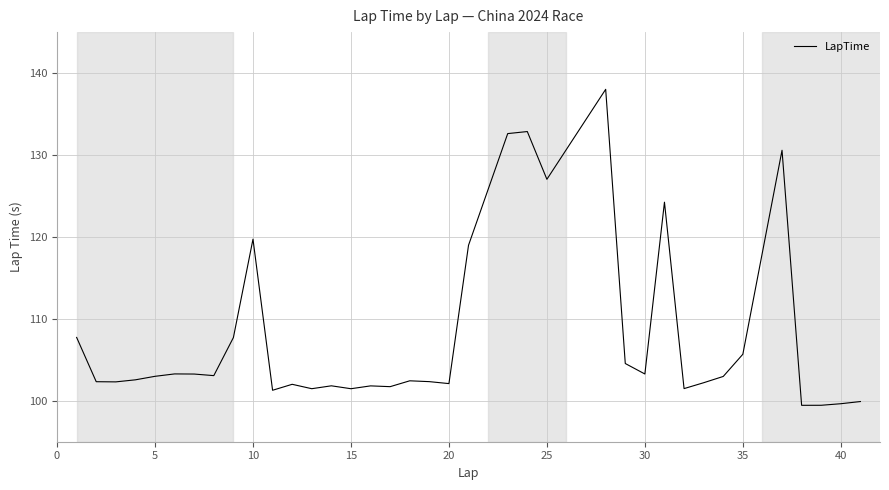

What is the average value?

108.0